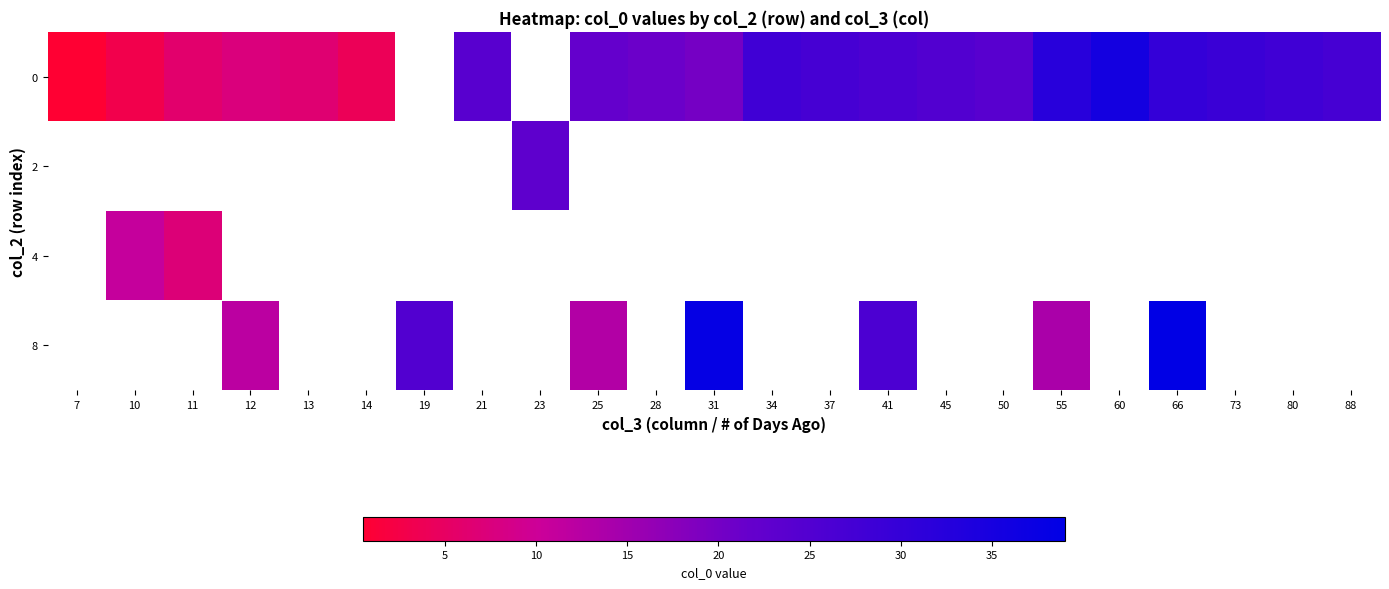

Which has a higher value, 23 or 19?

19